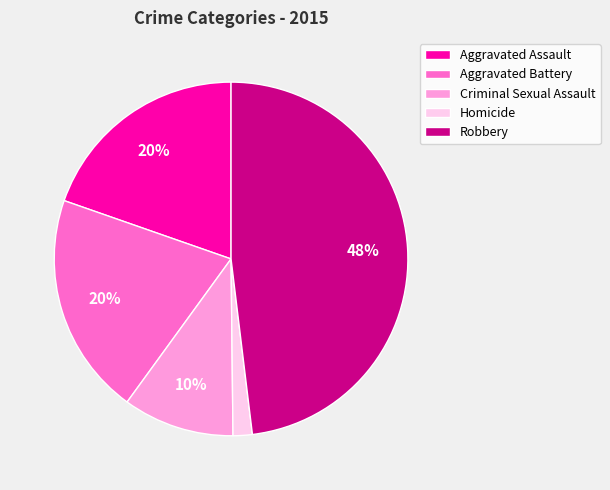

To the nearest percent, what is the difference between the largest and smallest slice percentages?

46%